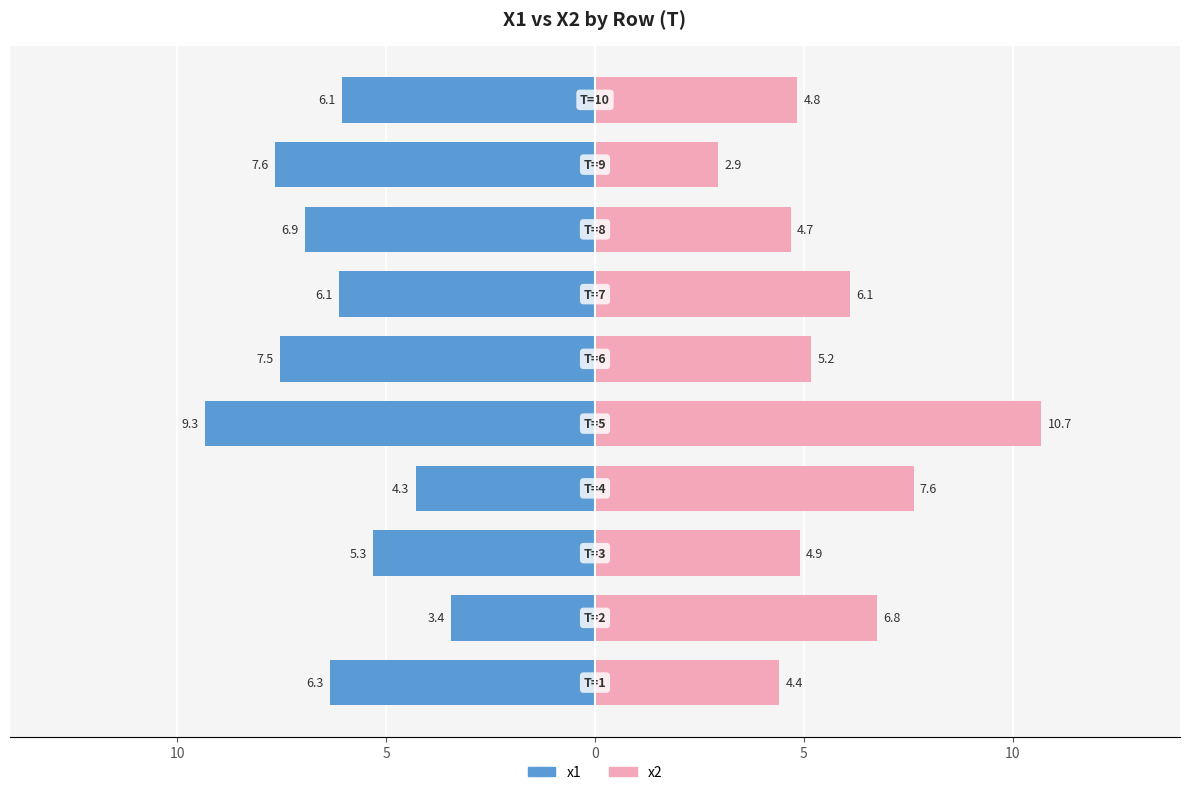

How many values in the x2 series are below 5?

5